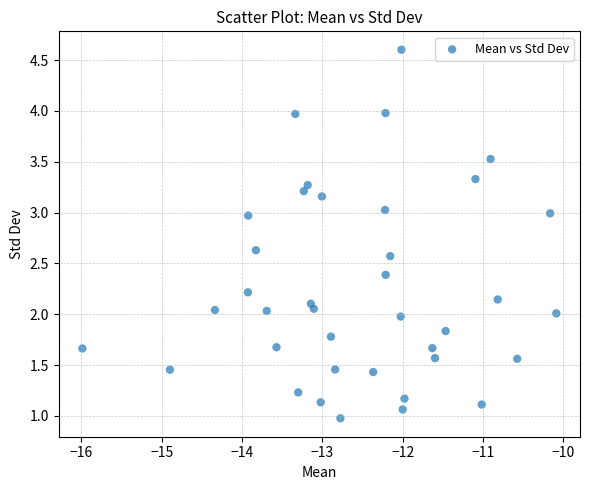

What is the range of X values (max minus min)?

5.9